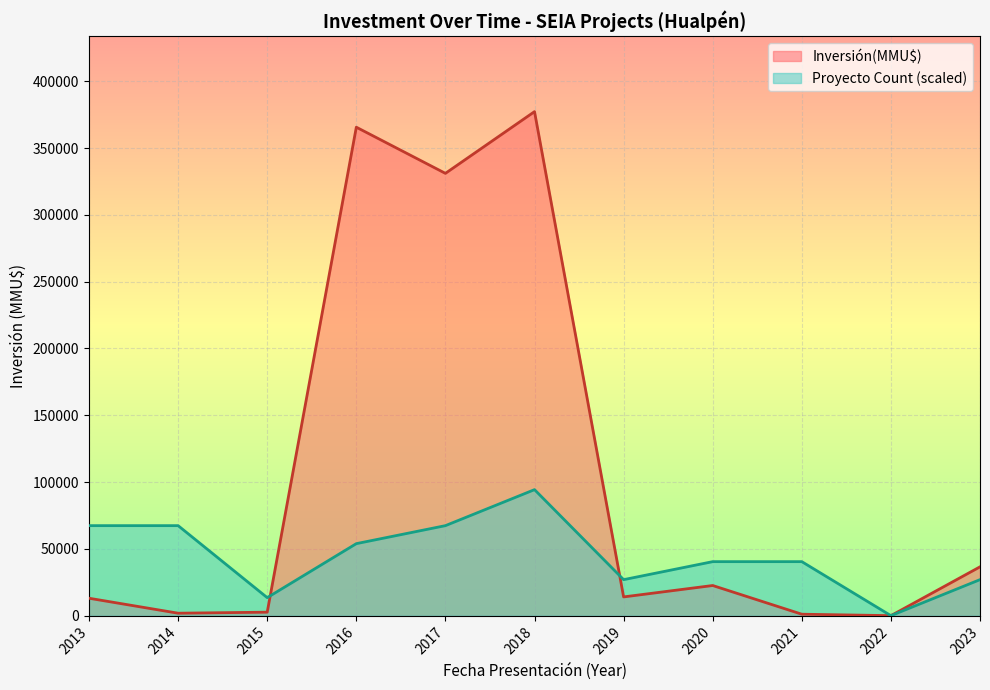

Which series has the largest total across all categories?

Inversión(MMU$)